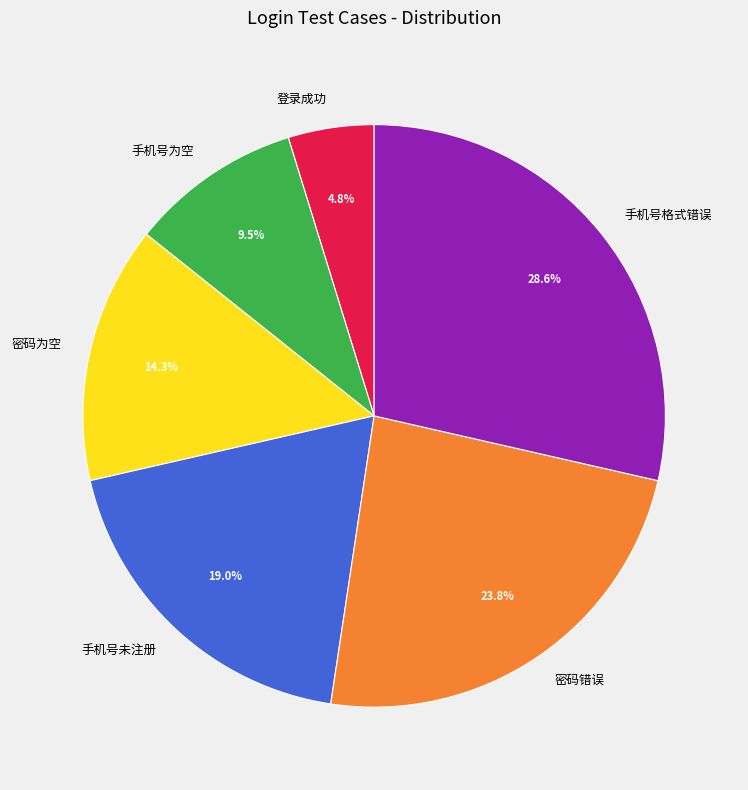

To the nearest percent, what portion does 手机号格式错误 represent?

29%